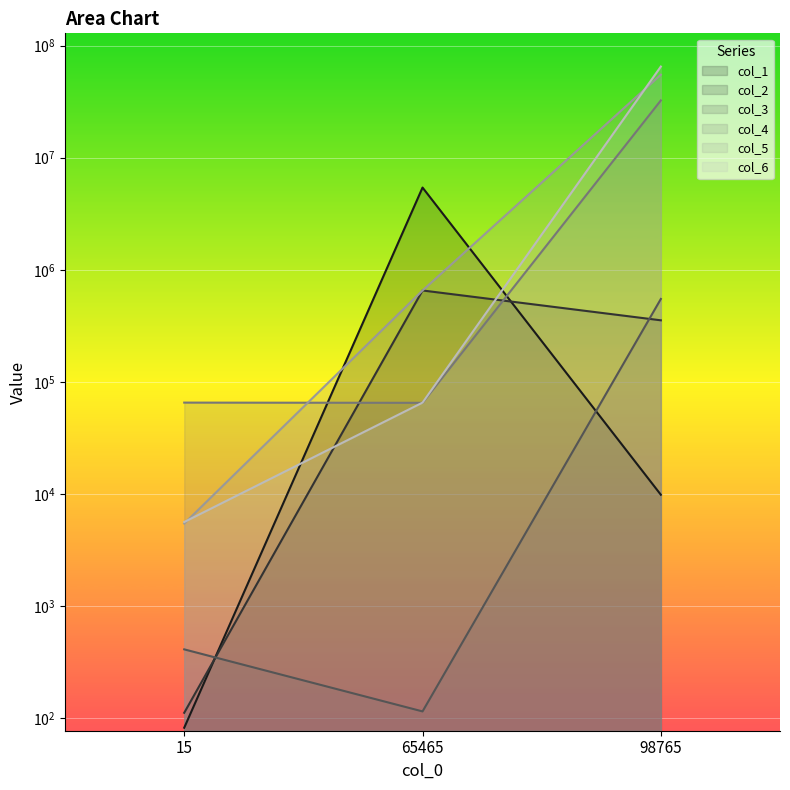

Which has a higher value, 98765 or 15?

98765